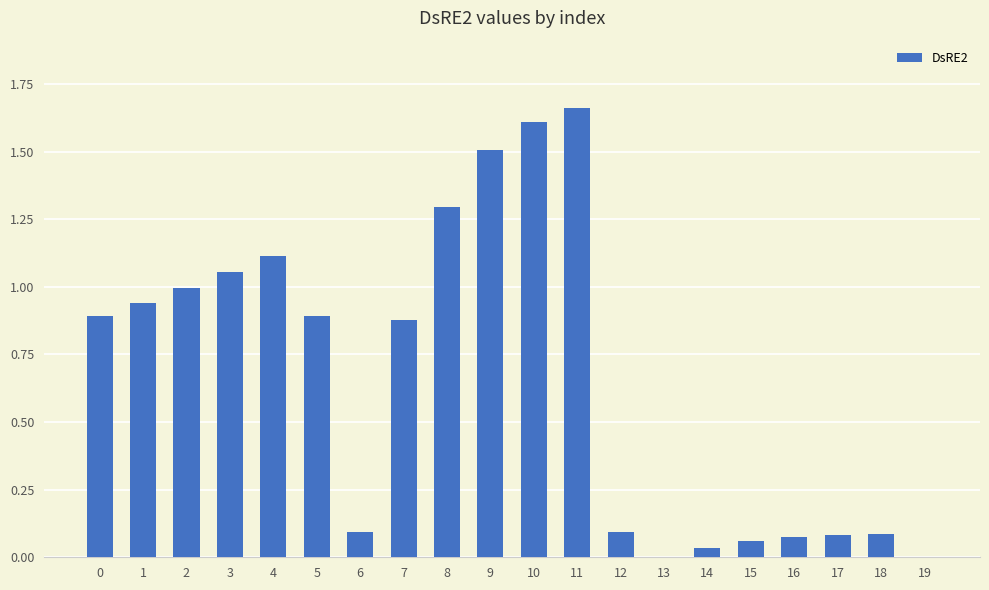

What is the difference between the values at 10 and 13?

1.6